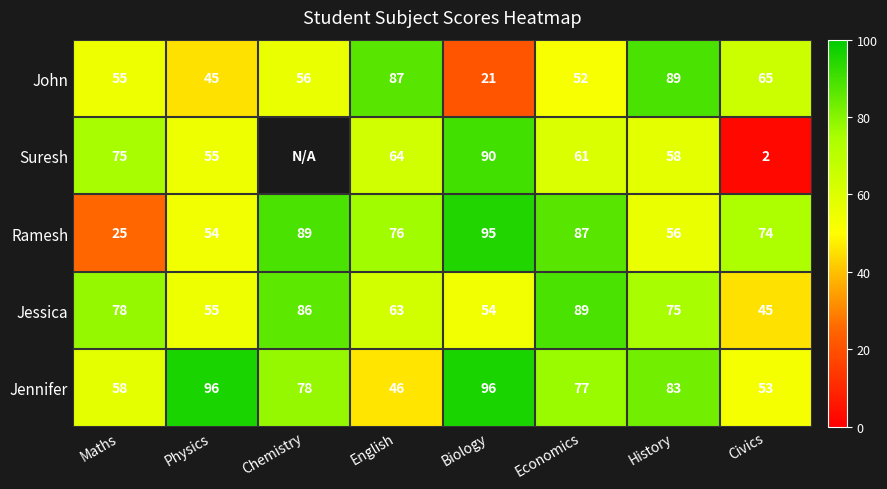

What is the total value across all series at History?

361